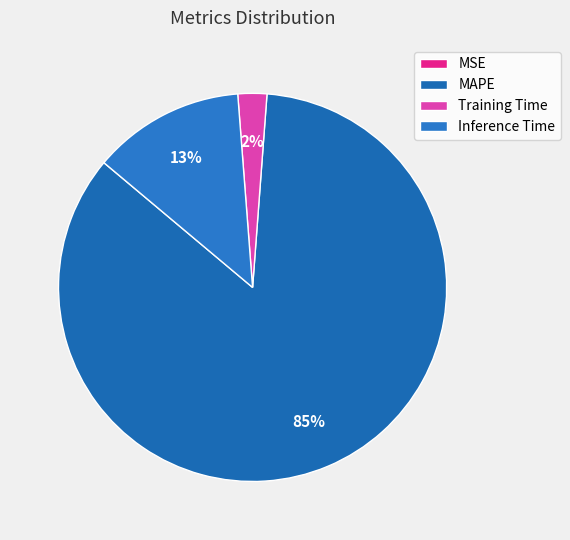

Count the number of slices in the pie.

4